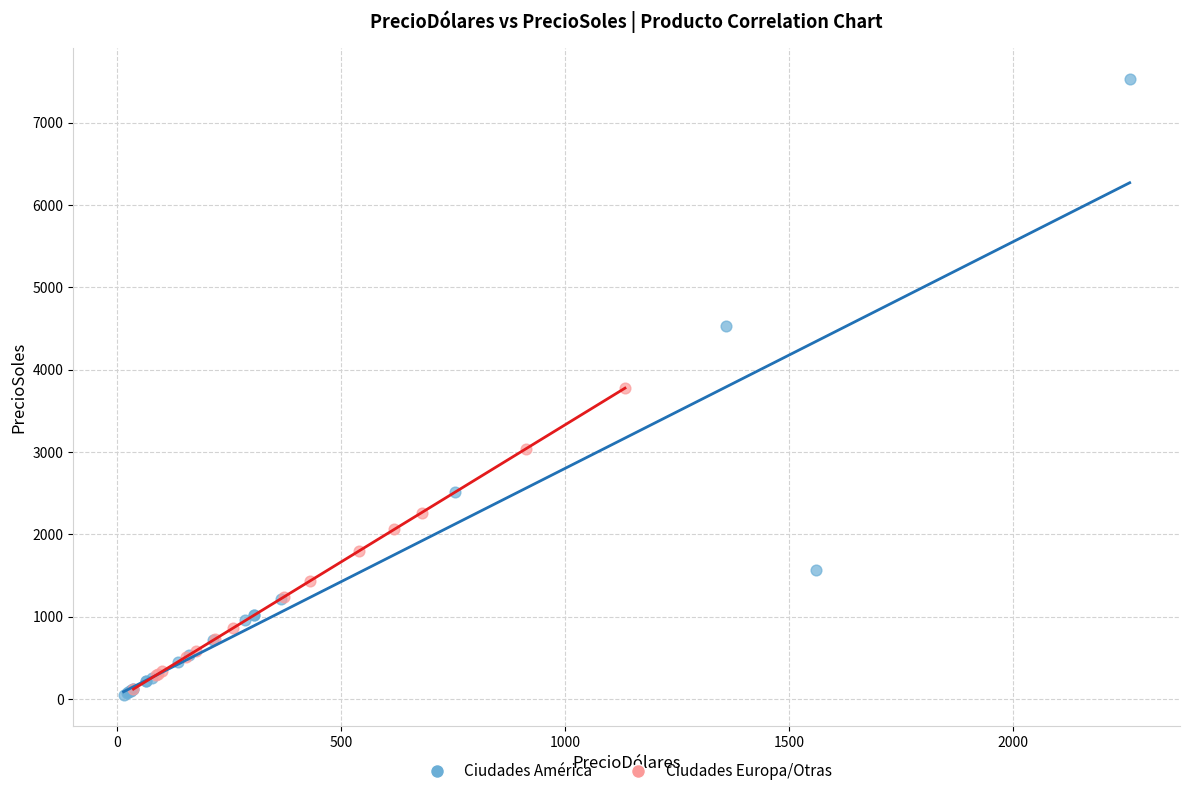

Which series contains the highest Y value?

Ciudades América